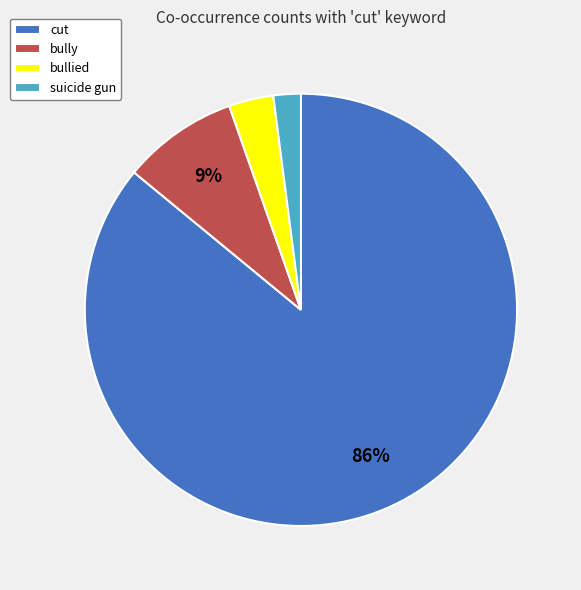

True or false: cut accounts for 94% of the total.

False